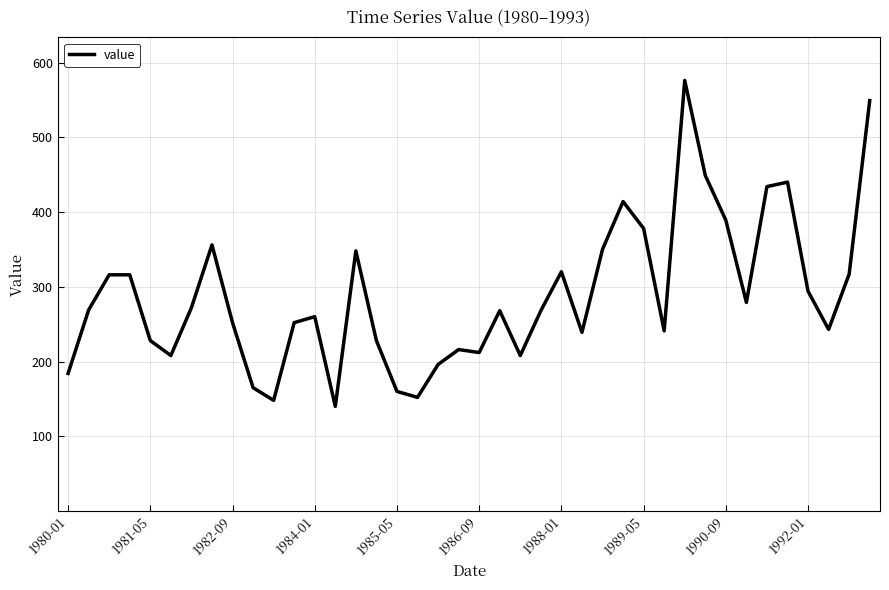

What is the maximum value shown in the chart?

576